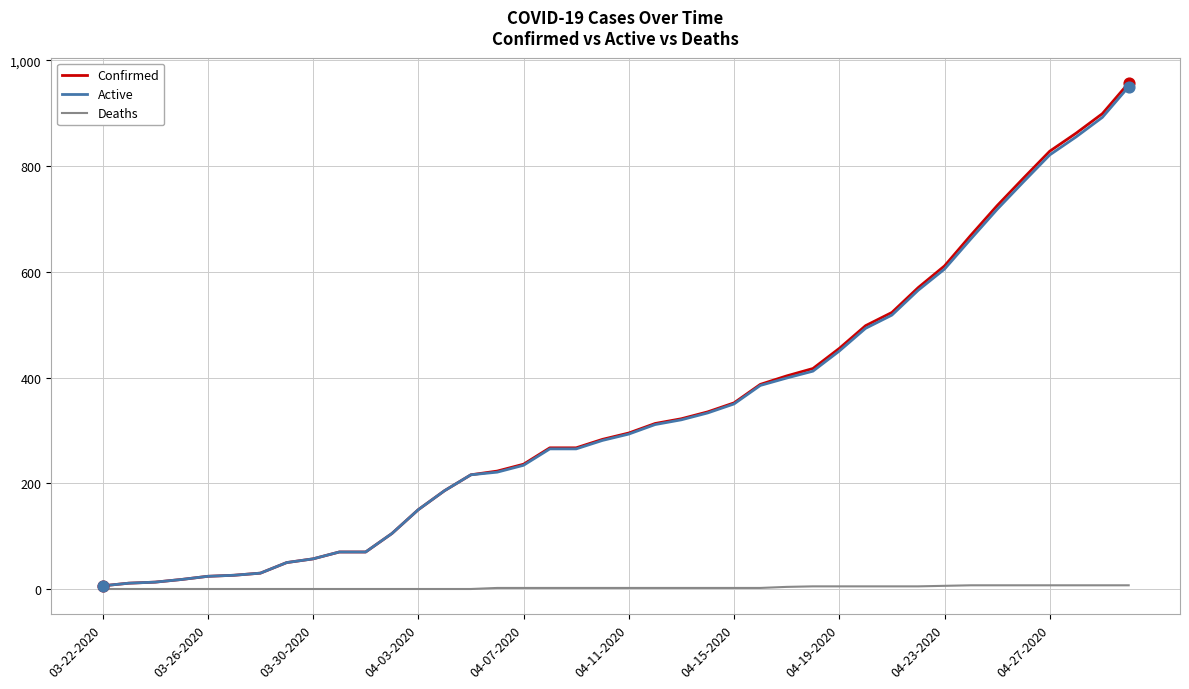

What are all the series names shown in the legend?

Confirmed, Active, Deaths